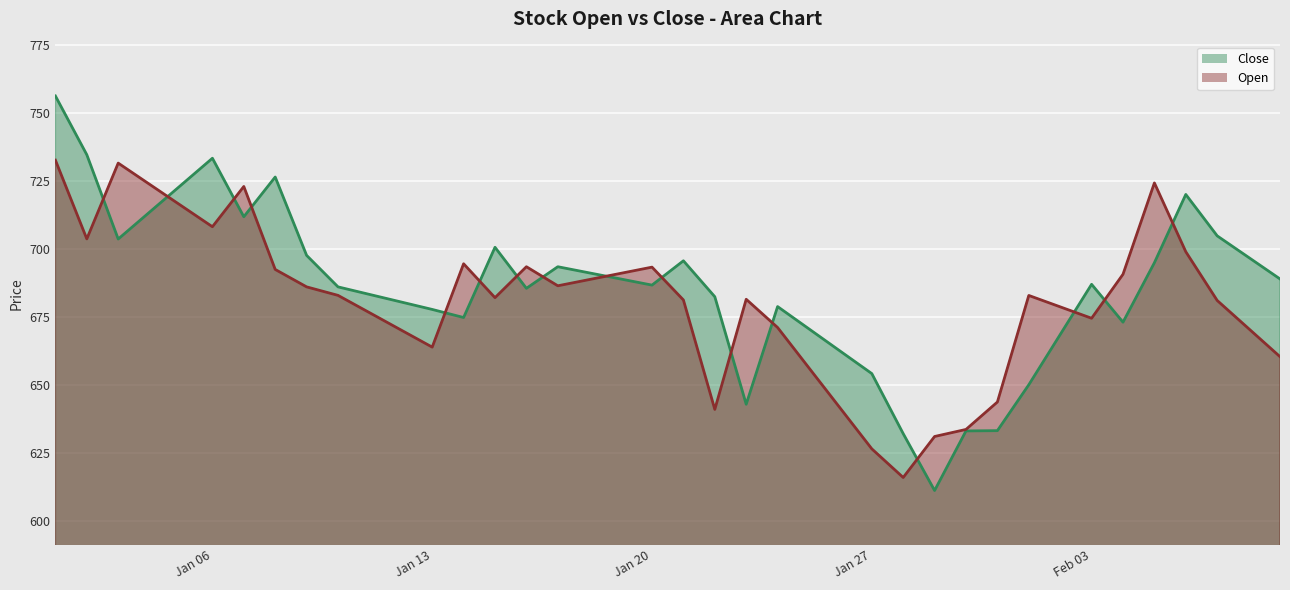

How many intersections are there between Open and Close?

16